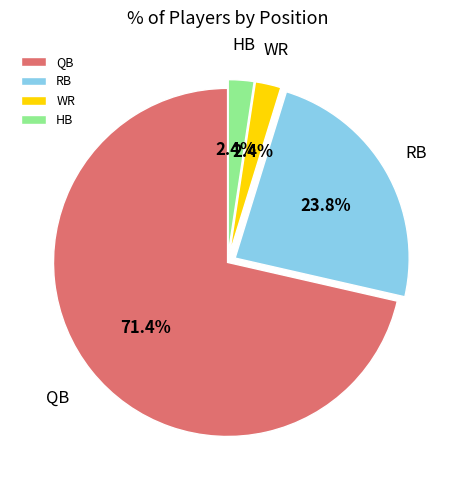

Is it true that QB is 71% of the pie?

True